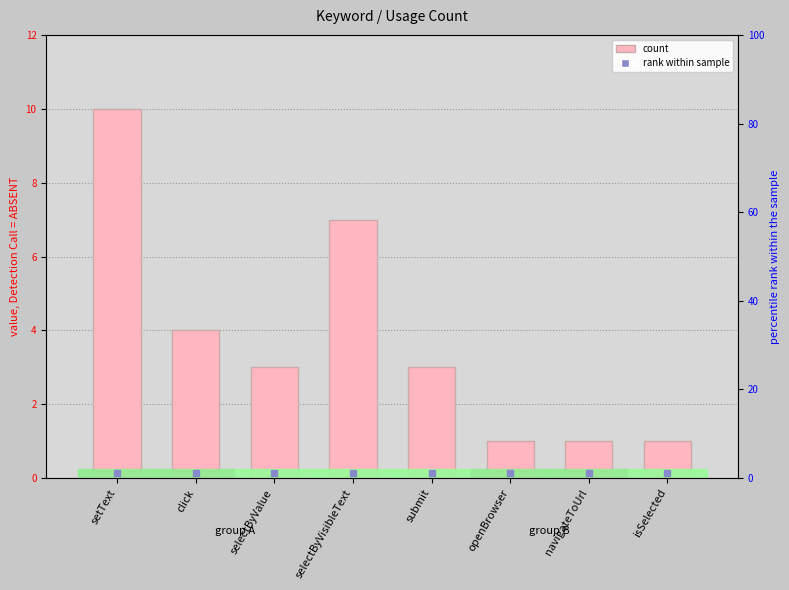

Reading right to left, extract all data points from this chart.

isSelected=1	navigateToUrl=1	openBrowser=1	submit=3	selectByVisibleText=7	selectByValue=3	click=4	setText=10